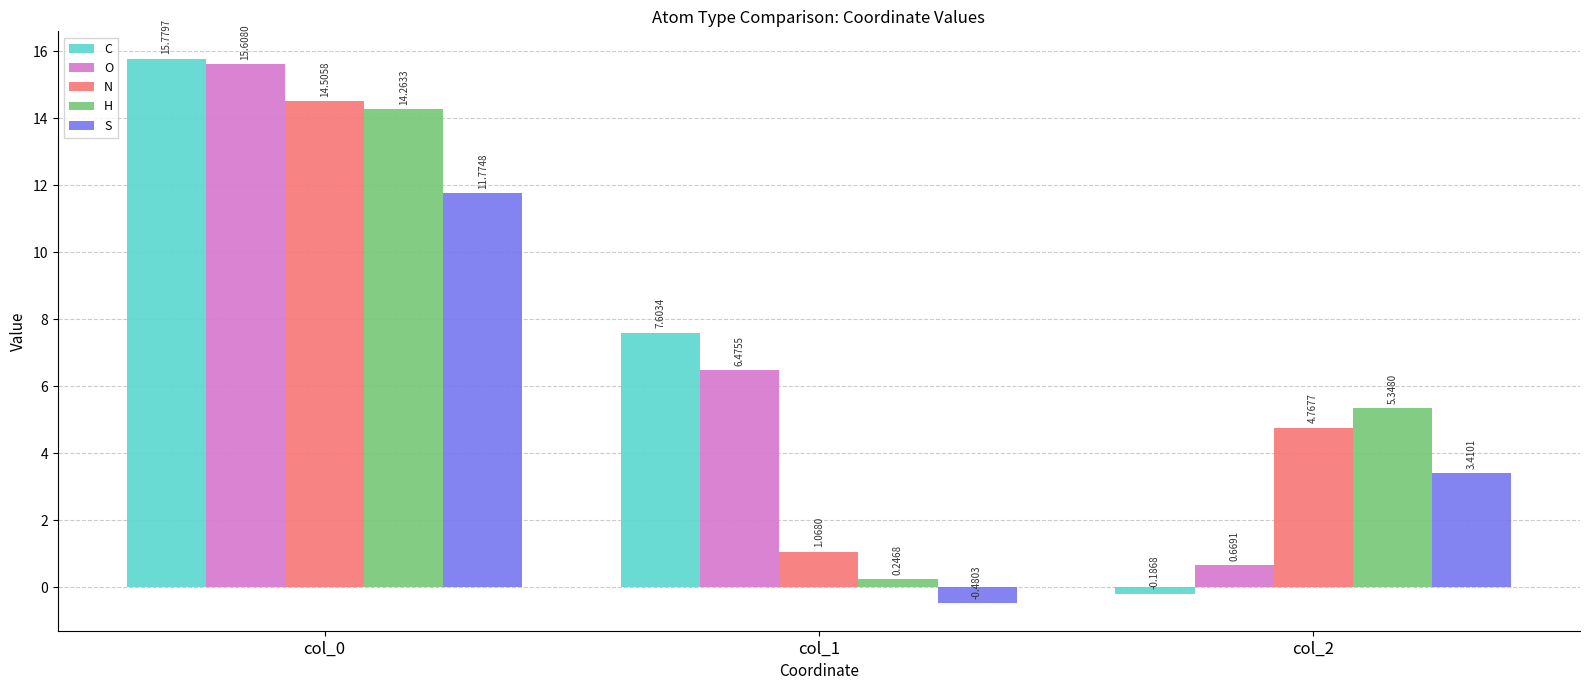

What is the average value of the H series?

6.6